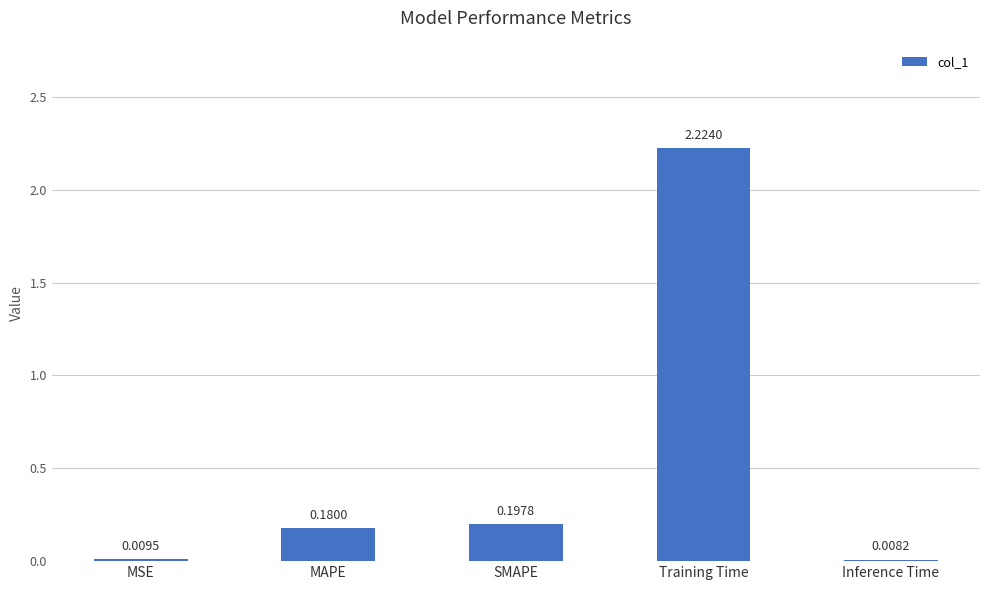

What is the sum of all values?

2.6